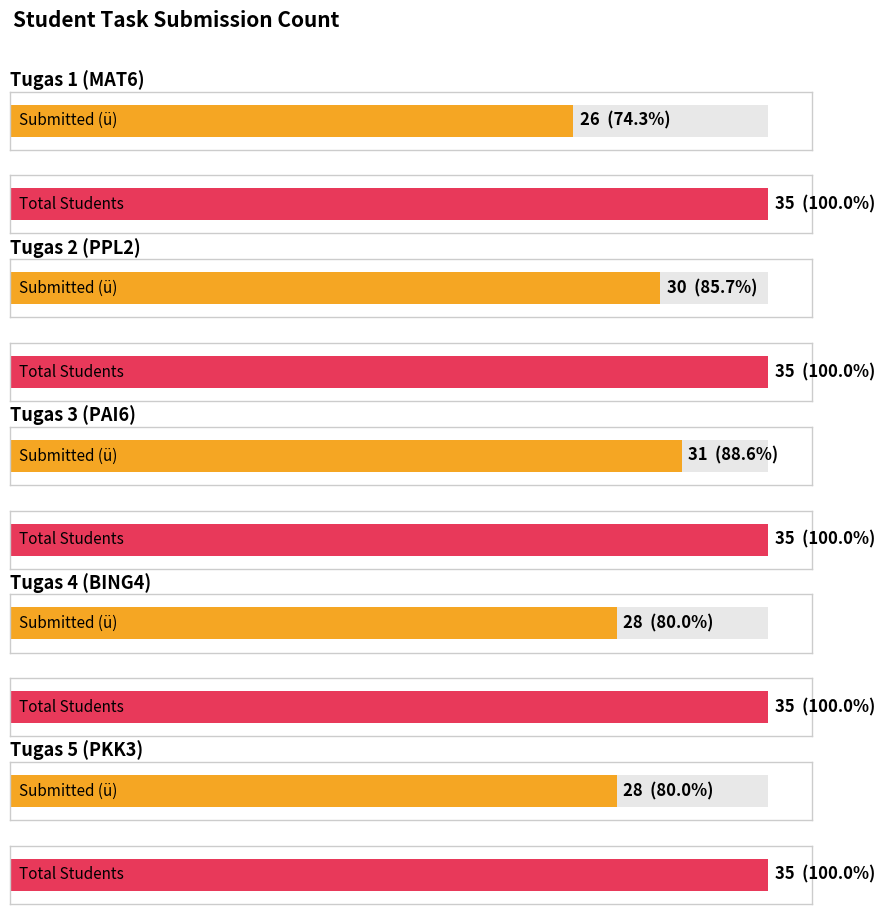

Read the Total Students value at Tugas 2 (PPL2).

35